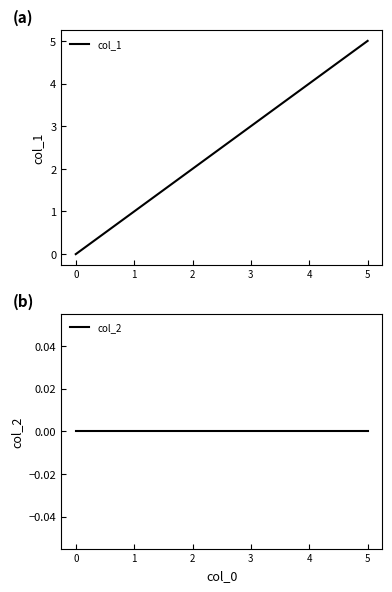

Is the value of col_1 at 4 greater than the value of col_2 at 3?

Yes